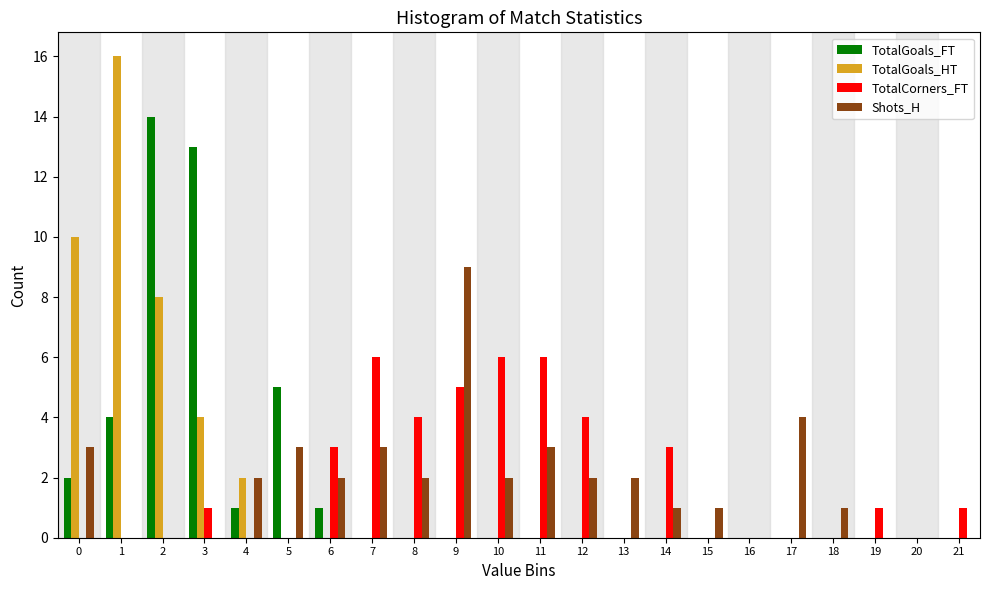

The value of Shots_H at 21 is 0. True or false?

True